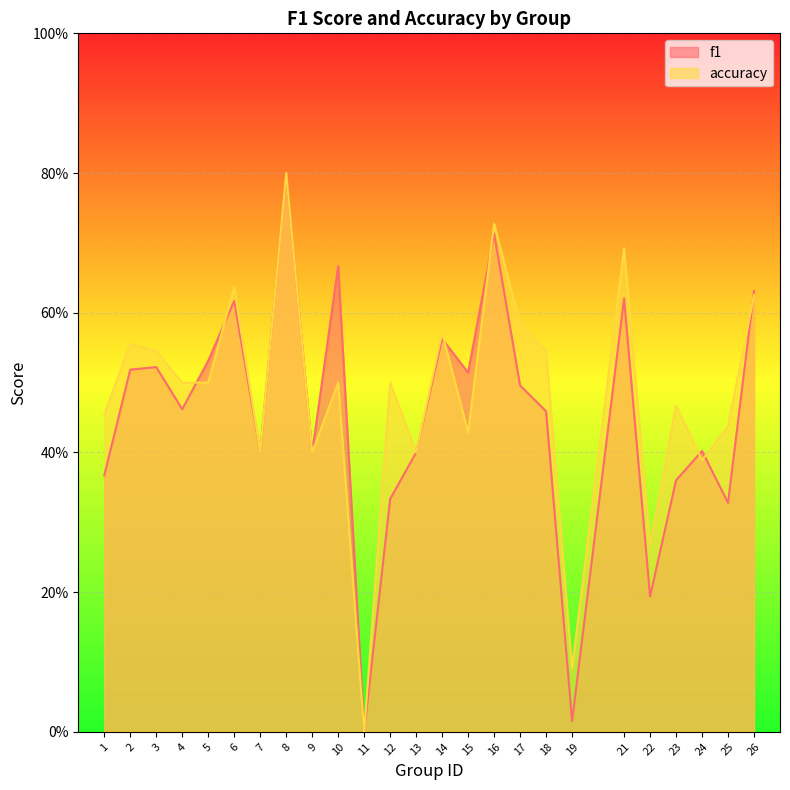

What is the sum of all accuracy values?

12.0